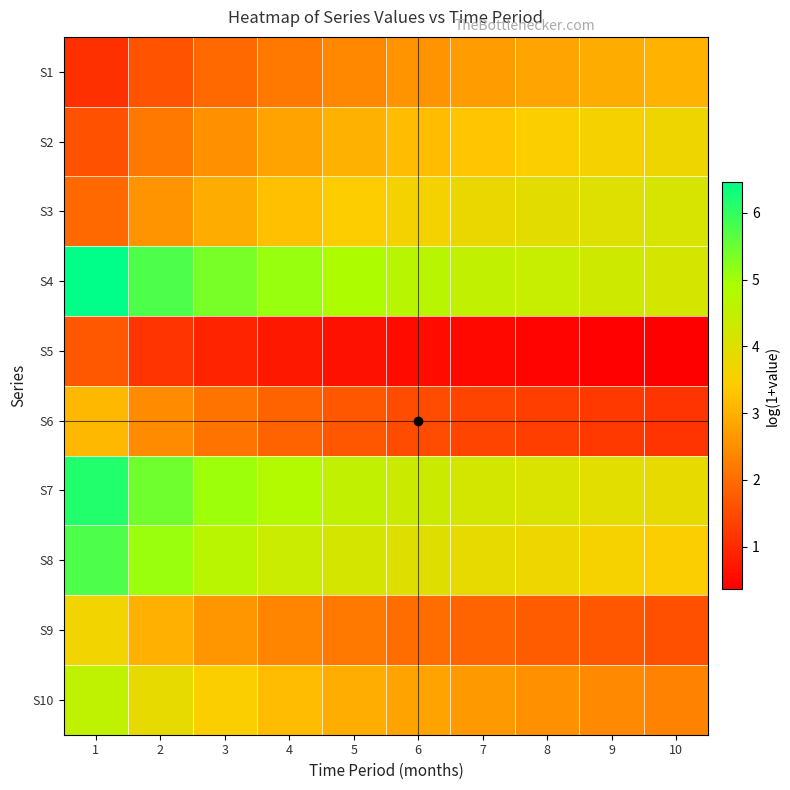

Reading right to left, extract all data points from this chart.

S1: 10=3.0	9=2.9	8=2.8	7=2.7	6=2.6	5=2.4	4=2.2	3=1.9	2=1.6	1=1.1
S2: 10=3.7	9=3.6	8=3.5	7=3.3	6=3.2	5=3.0	4=2.8	3=2.5	2=2.2	1=1.6
S3: 10=4.1	9=4.0	8=3.9	7=3.8	6=3.6	5=3.4	4=3.2	3=2.9	2=2.6	1=1.9
S4: 10=4.2	9=4.3	8=4.4	7=4.5	6=4.7	5=4.9	4=5.1	3=5.4	2=5.8	1=6.5
S5: 10=0.4	9=0.4	8=0.4	7=0.5	6=0.5	5=0.6	4=0.7	3=0.9	2=1.2	1=1.7
S6: 10=1.1	9=1.2	8=1.3	7=1.4	6=1.5	5=1.7	4=1.9	3=2.1	2=2.5	1=3.1
S7: 10=3.8	9=3.9	8=4.1	7=4.2	6=4.3	5=4.5	4=4.7	3=5.0	2=5.4	1=6.1
S8: 10=3.5	9=3.6	8=3.7	7=3.8	6=4.0	5=4.2	4=4.4	3=4.7	2=5.1	1=5.8
S9: 10=1.6	9=1.7	8=1.8	7=1.9	6=2.0	5=2.2	4=2.4	3=2.6	2=3.0	1=3.7
S10: 10=2.3	9=2.4	8=2.5	7=2.7	6=2.8	5=3.0	4=3.2	3=3.5	2=3.9	1=4.5